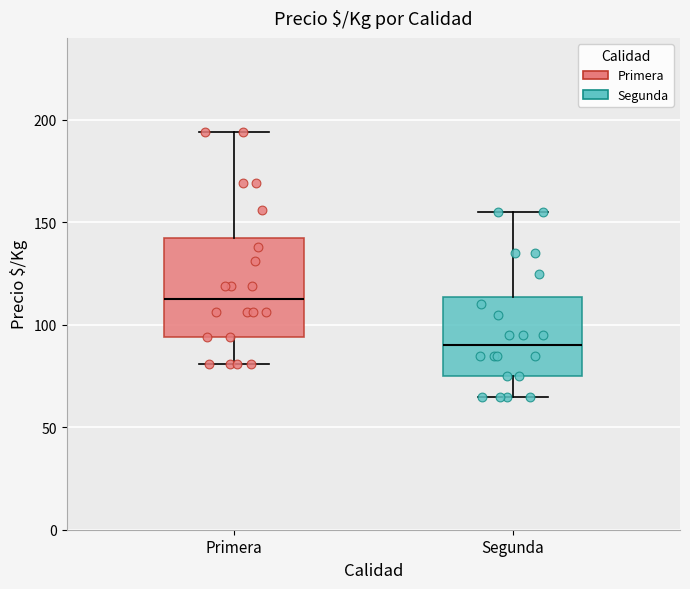

Which box has the lowest median line?

Segunda